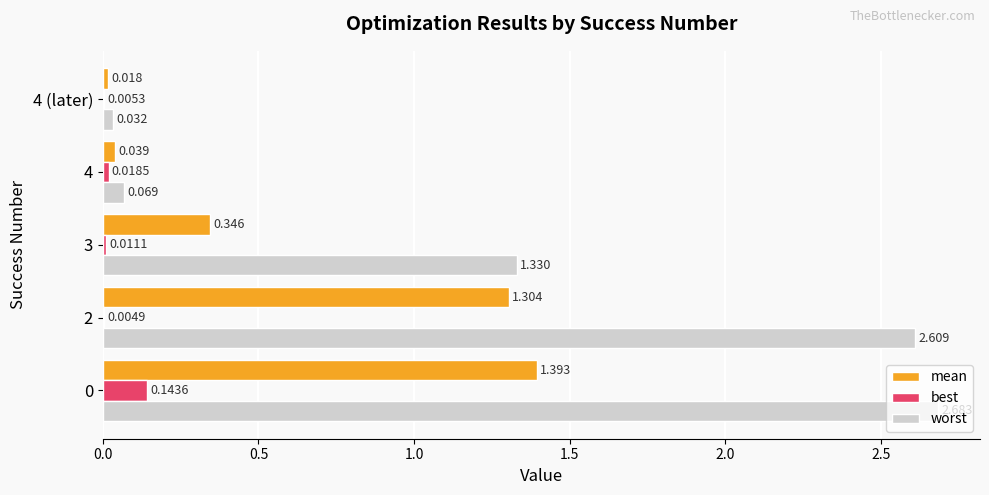

What is the sum of all worst values?

6.7